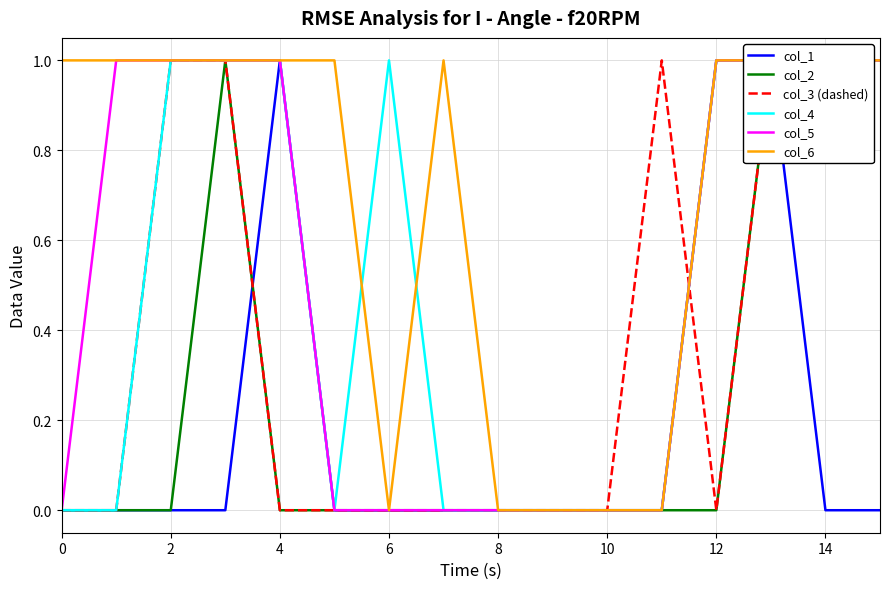

What is the difference between the maximum and minimum values in the col_4 series?

1